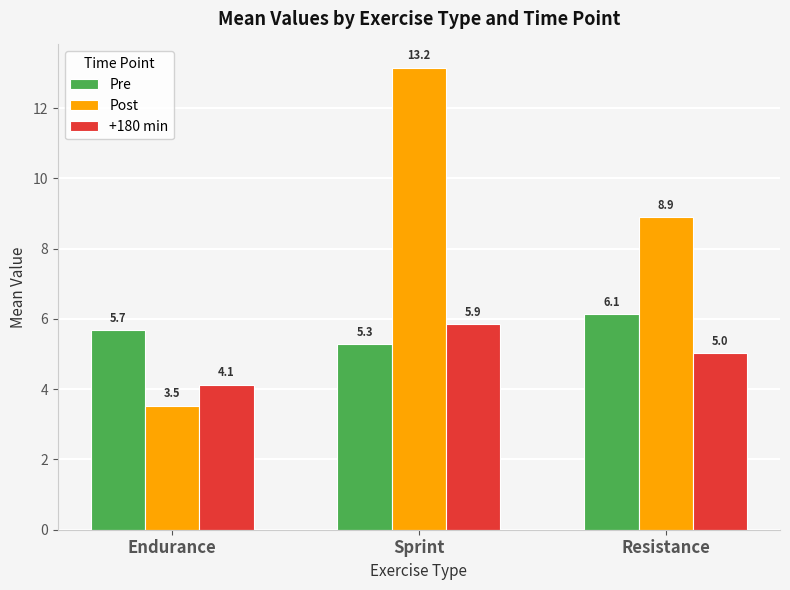

How many values in the Post series exceed 8?

2